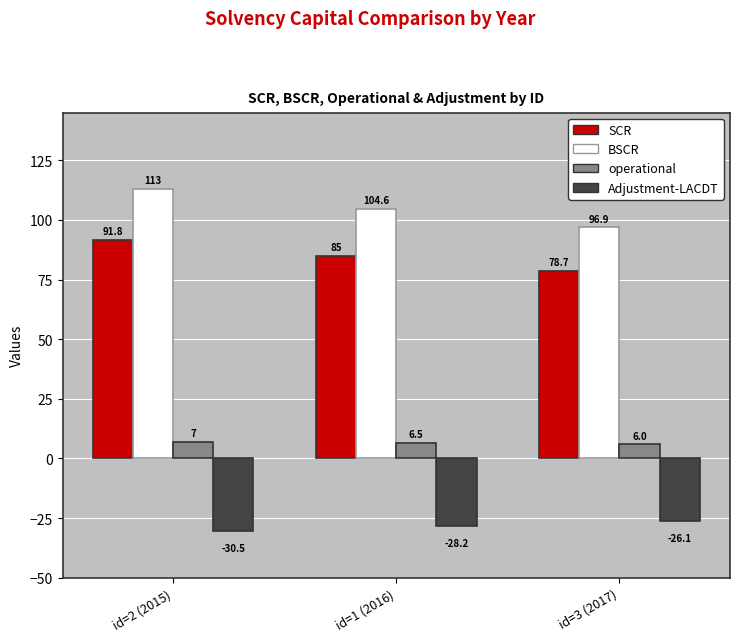

What position from the left is id=1 (2016)?

2